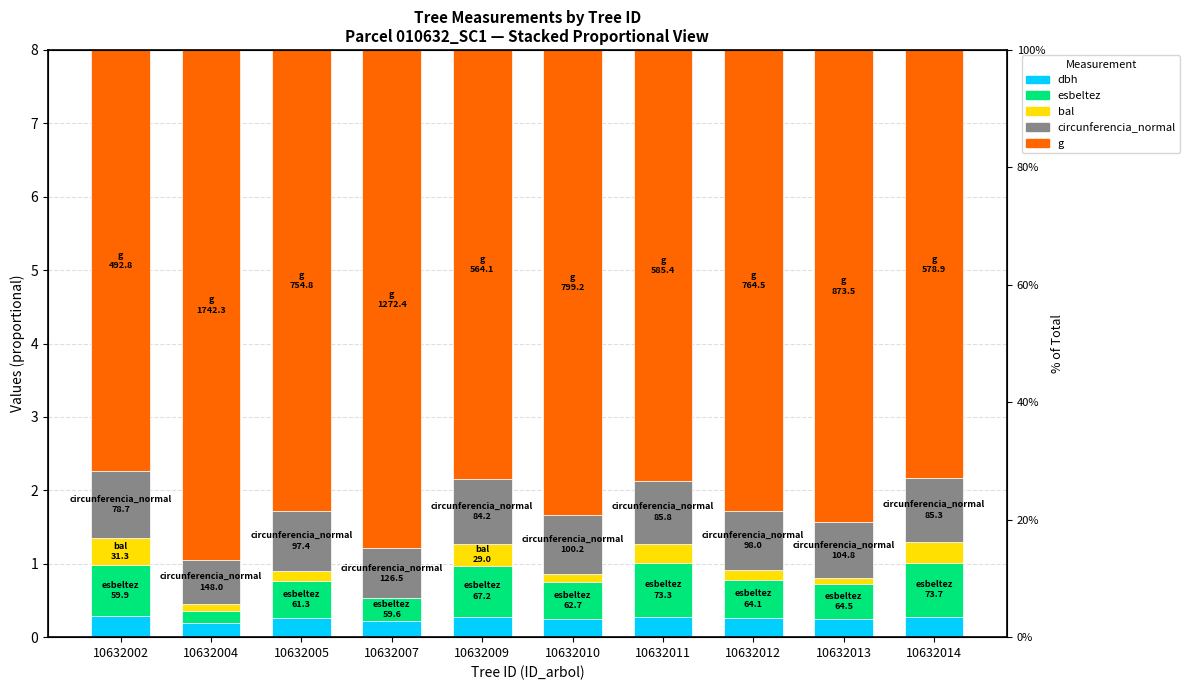

Between 10632012 and 10632011, which is larger?

10632011